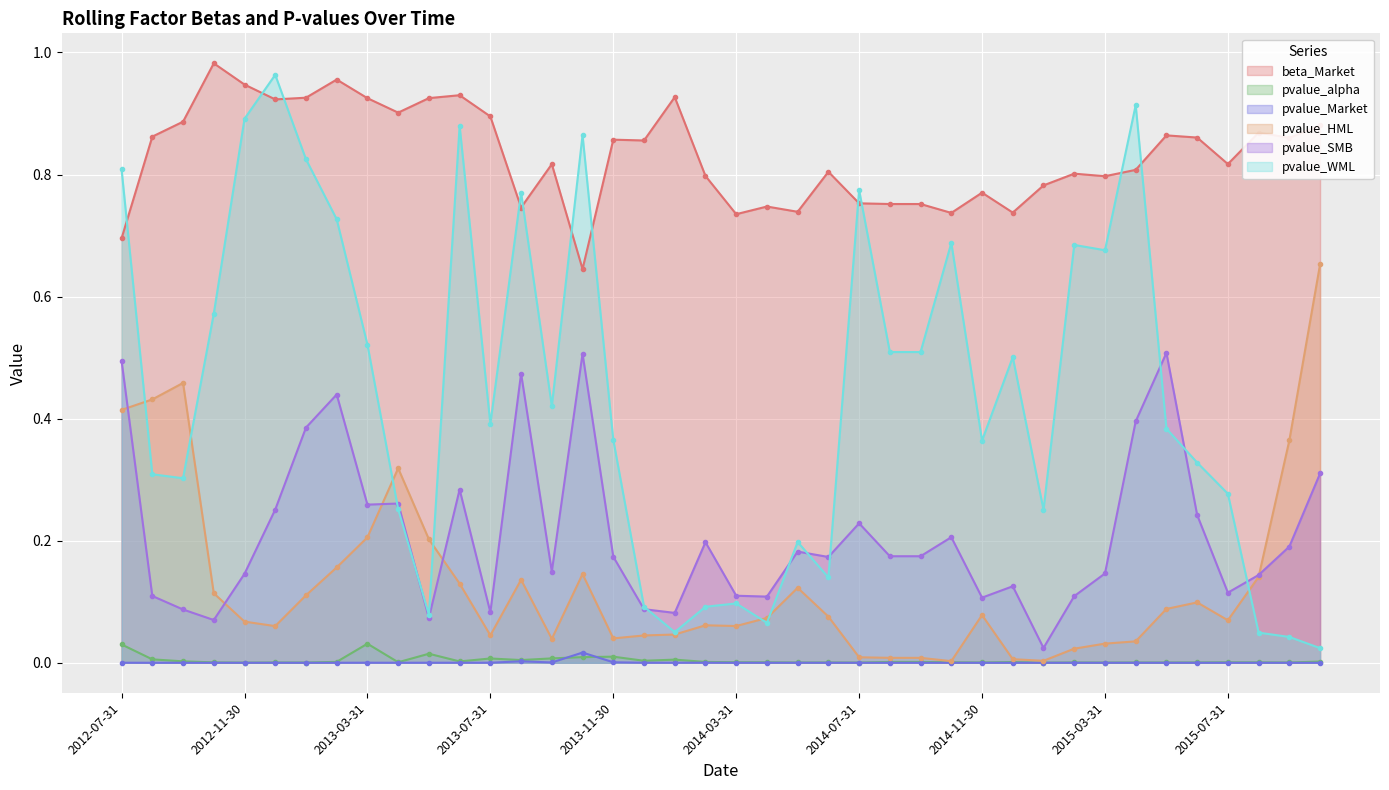

At 2012-08-31, list the series in order from largest to smallest.

beta_Market, pvalue_HML, pvalue_WML, pvalue_SMB, pvalue_alpha, pvalue_Market